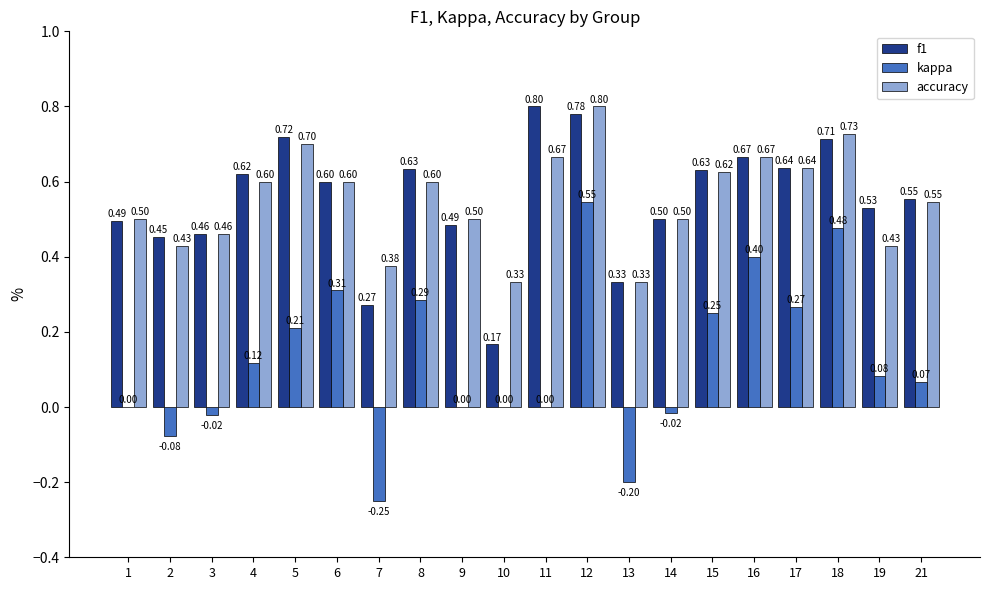

How many distinct data groups are displayed?

3